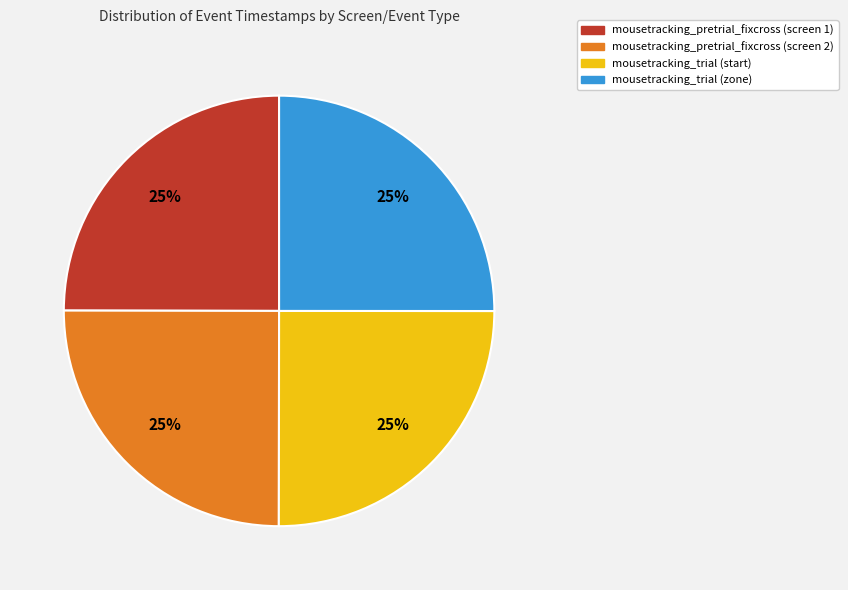

What percentage is the mousetracking_trial (zone) slice, to the nearest percent?

25%